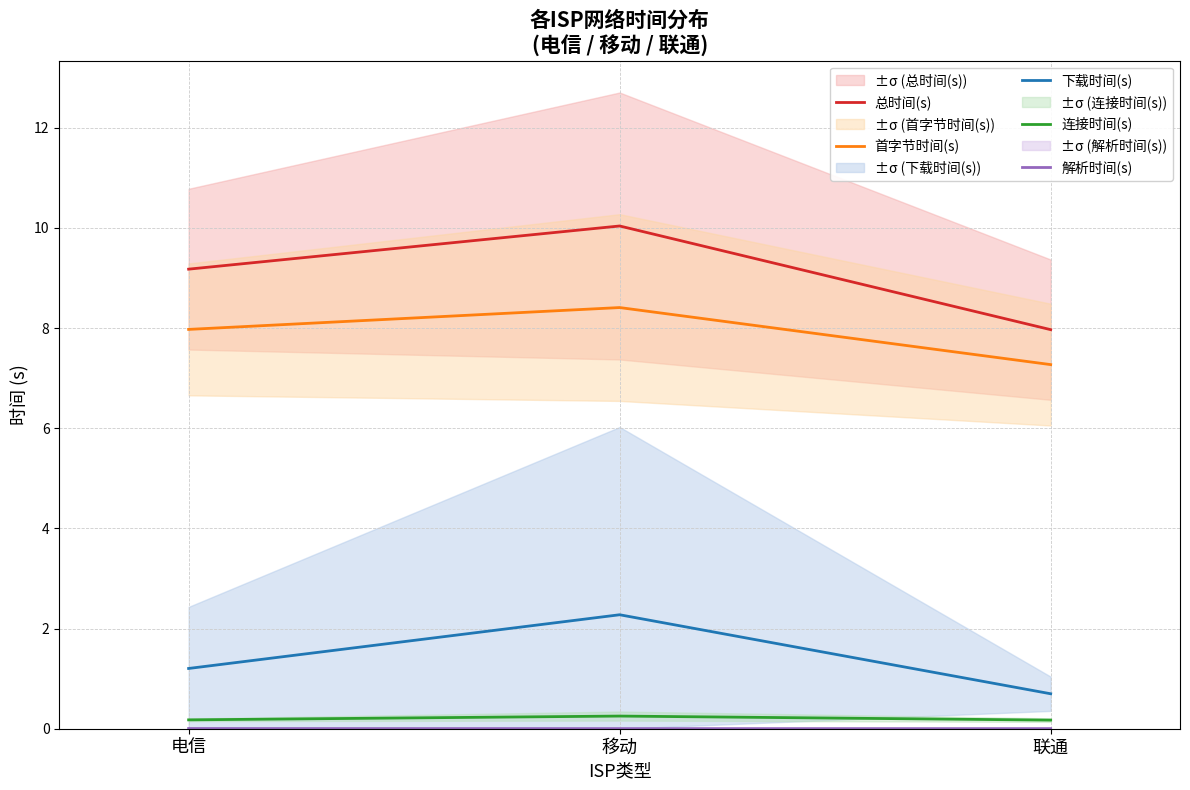

List the labels in order of 首字节时间(s) value, largest first.

移动, 电信, 联通